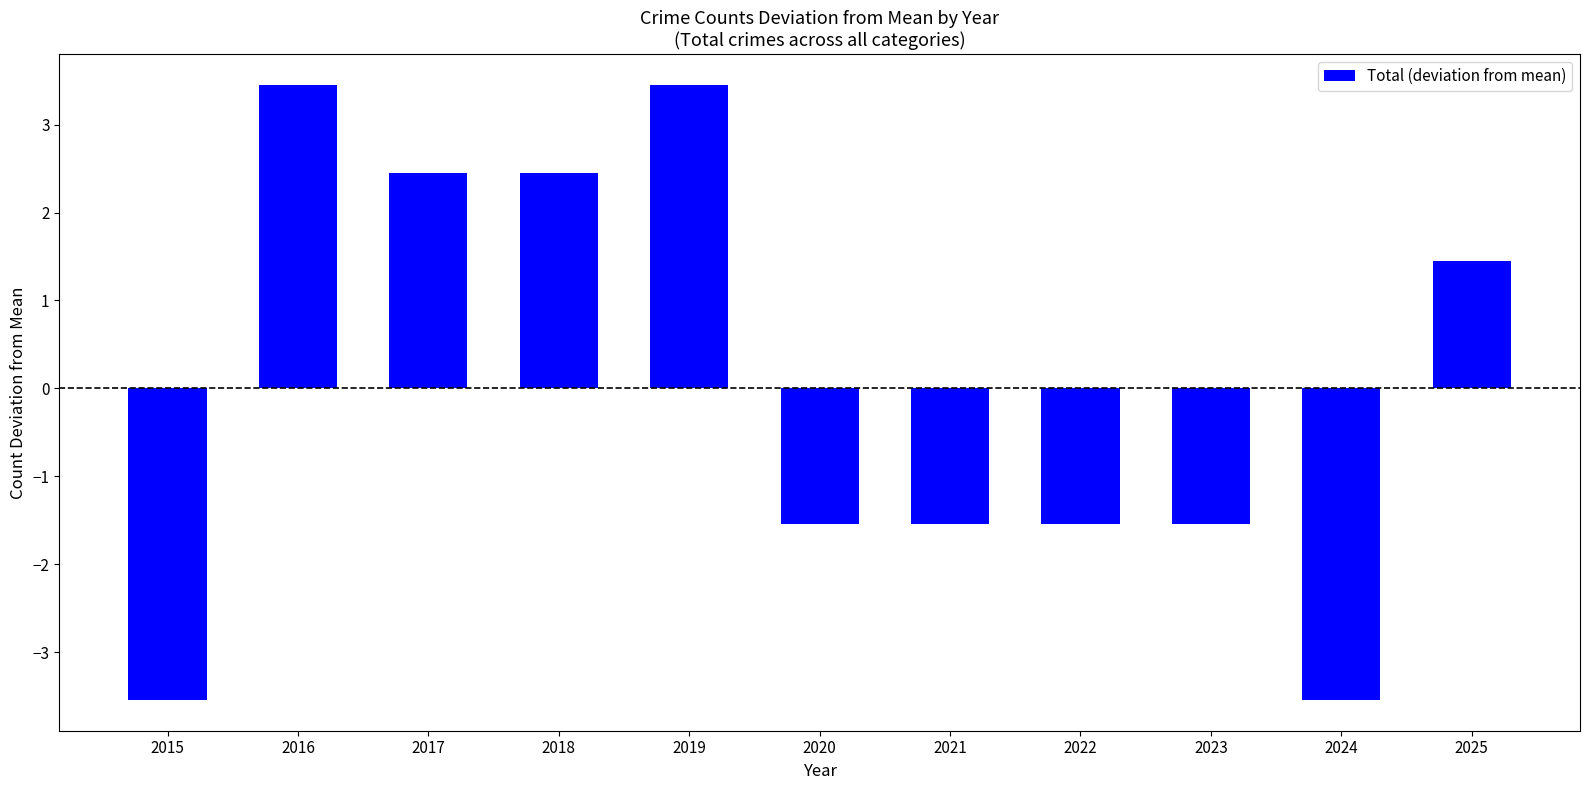

Does the chart contain stacked bars?

No